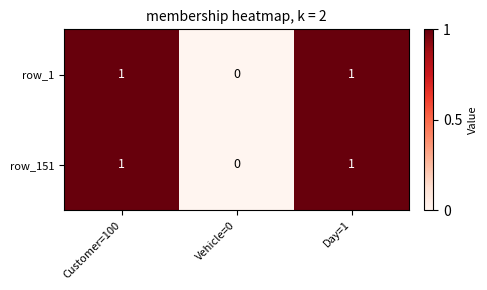

Reading left to right, transcribe all the data shown in this chart.

row_1: Customer=100=1	Vehicle=0=0	Day=1=1
row_151: Customer=100=1	Vehicle=0=0	Day=1=1